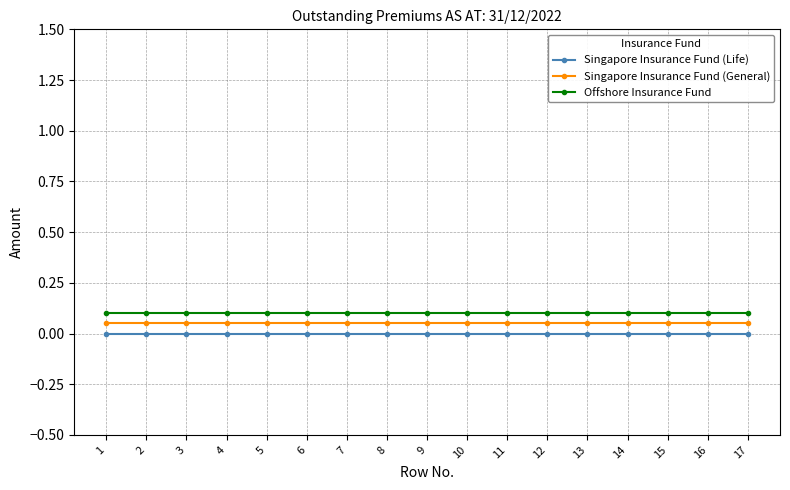

Rank the series by their average value, from lowest to highest.

Singapore Insurance Fund (Life), Singapore Insurance Fund (General), Offshore Insurance Fund